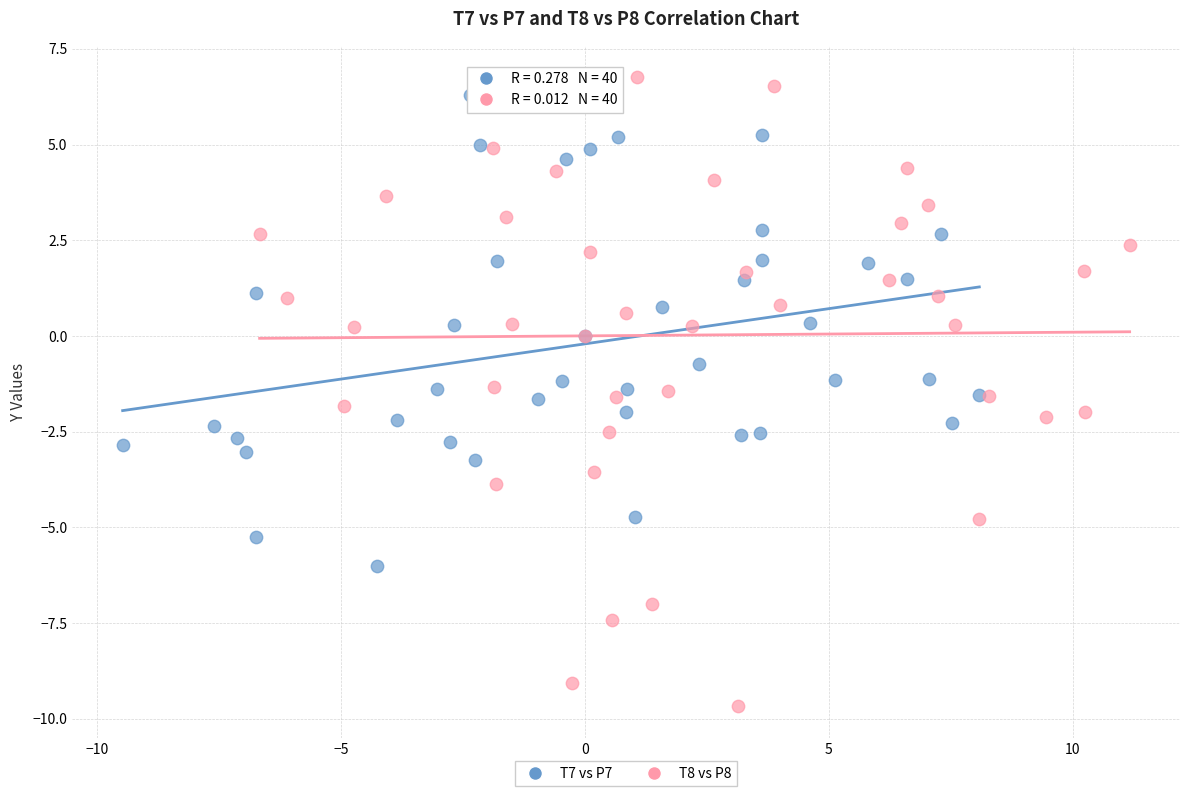

Which series has the widest spread of Y values?

T8 vs P8